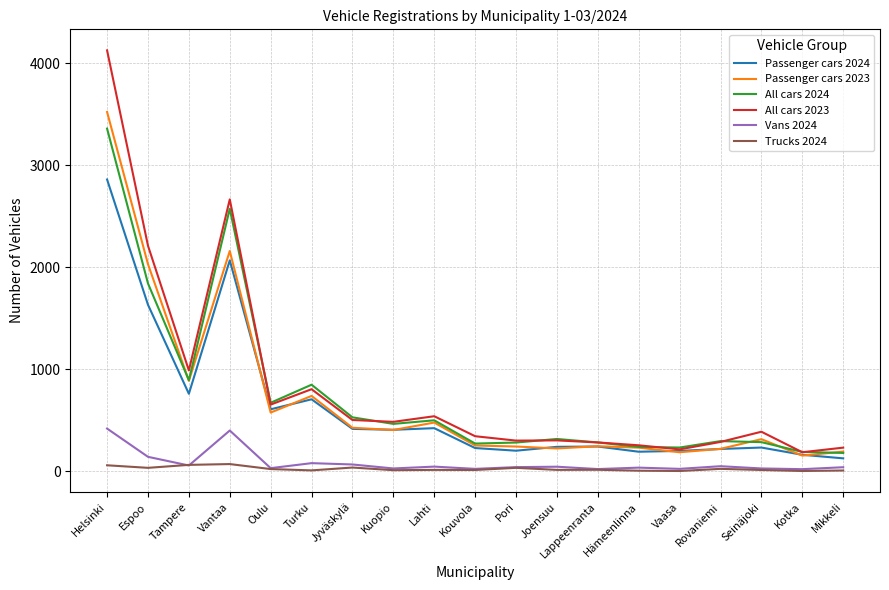

Is the value of Trucks 2024 at Joensuu greater than the value of All cars 2024 at Oulu?

No